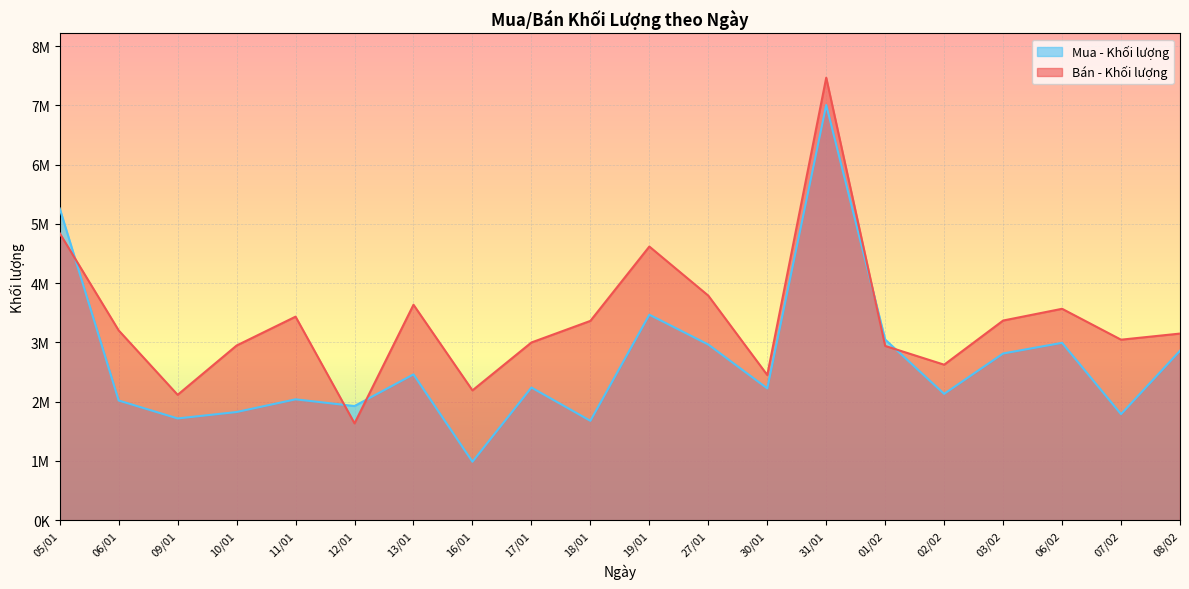

How many lines are shown in the chart?

2